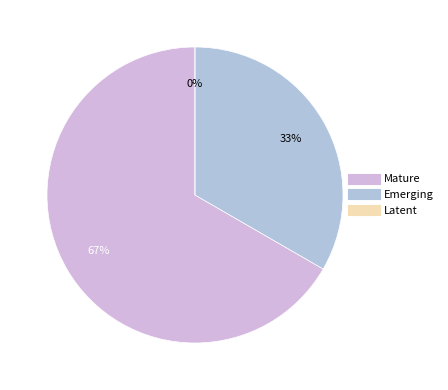

To the nearest percent, what percentage of the pie is Mature?

67%